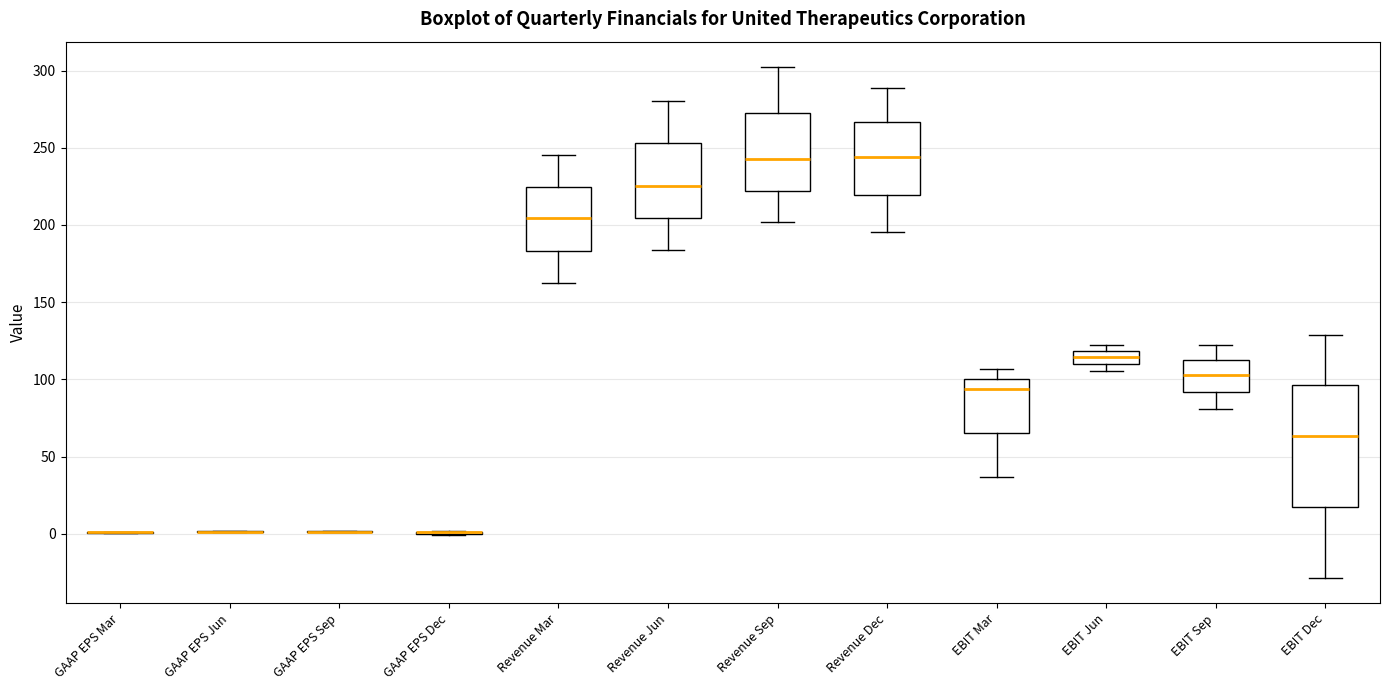

Where does the median line of the box for Revenue Jun sit on the y-axis? The values are not printed on the chart, so give them approximately, as read against the axis.

225